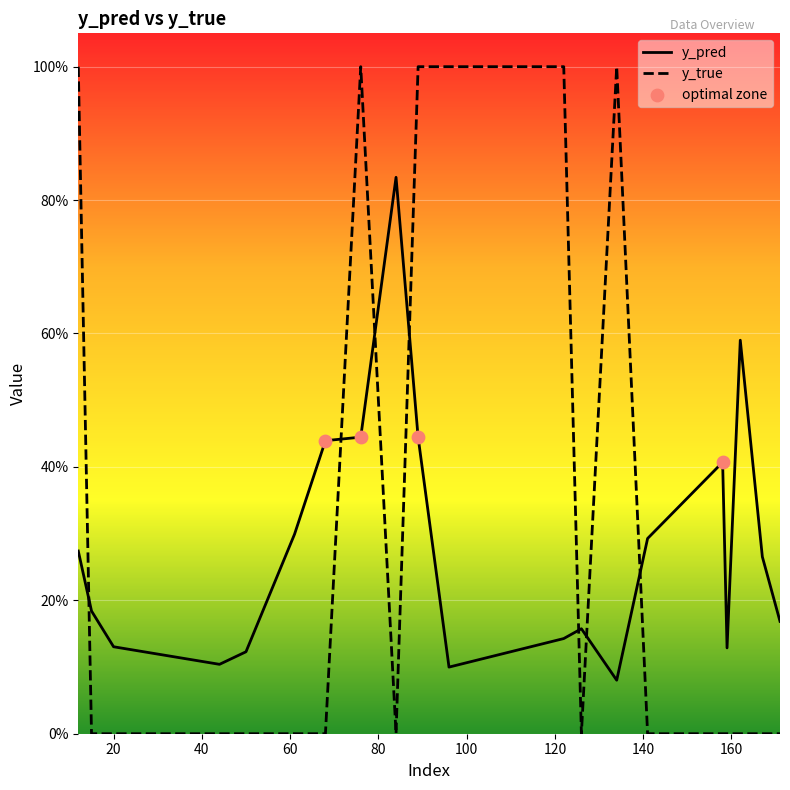

Which series reaches the maximum Y coordinate?

y_true